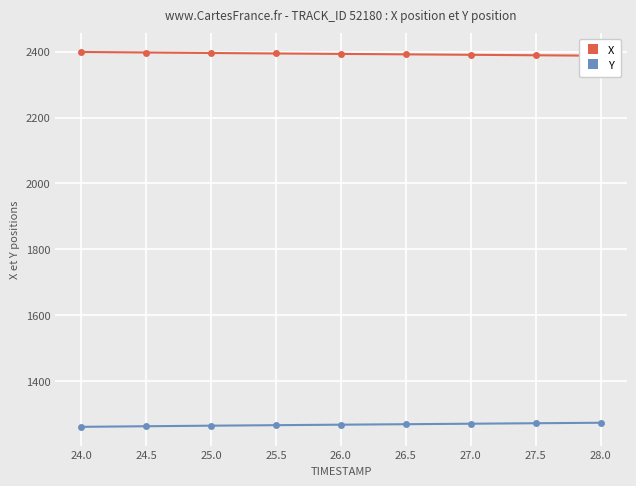

What is the value of the Y point at the 6th from the left?

1268.7